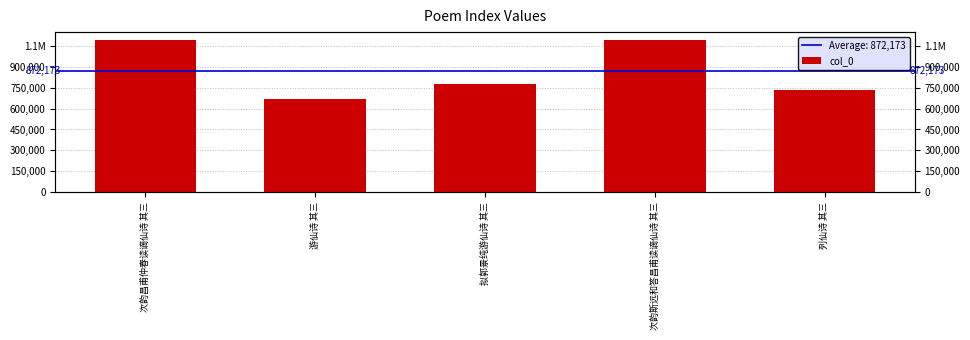

What is the change in value from 次韵斯远和答昌甫读谪仙诗 其三 to 列仙诗 其三?

-360929